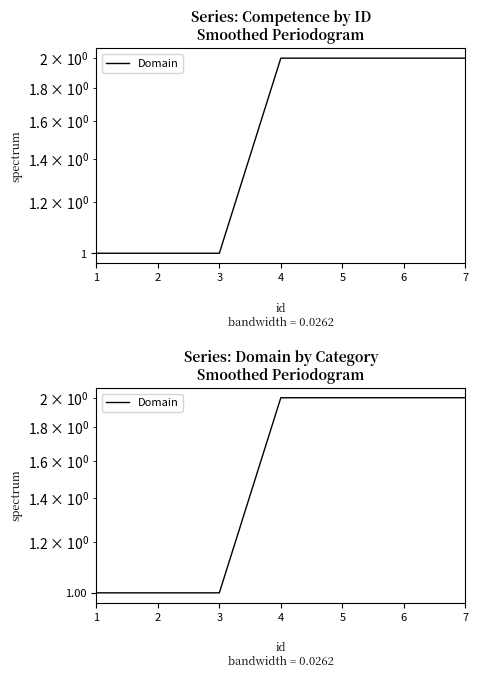

What is the sum of all values?

11